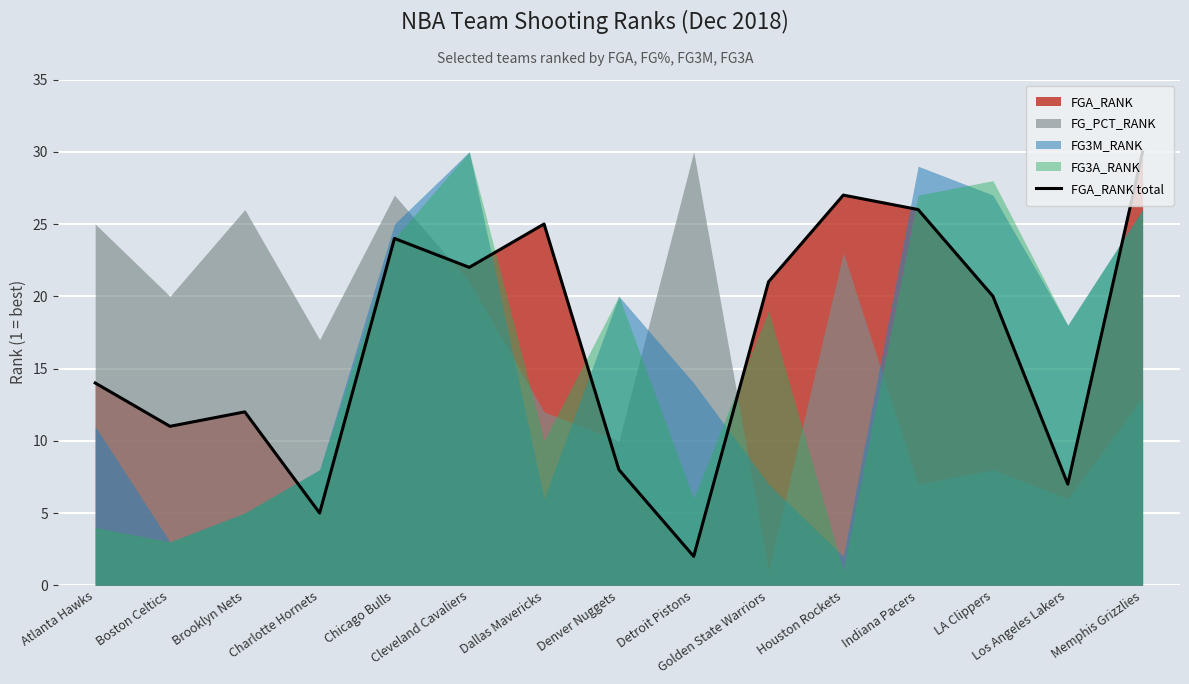

What is the average value?

17